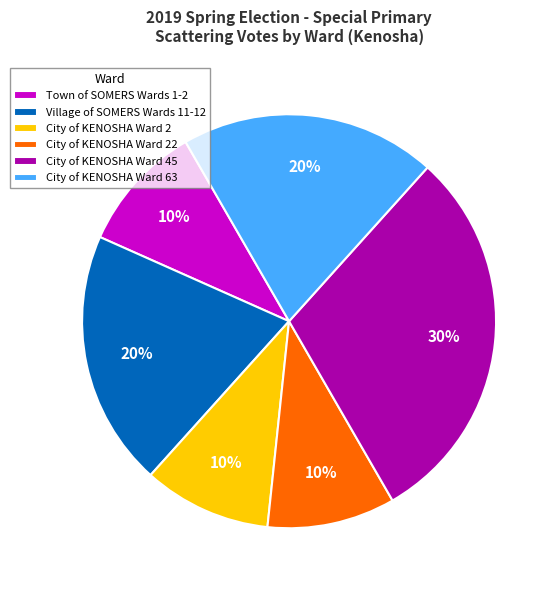

What is the largest slice in the pie chart?

City of KENOSHA Ward 45